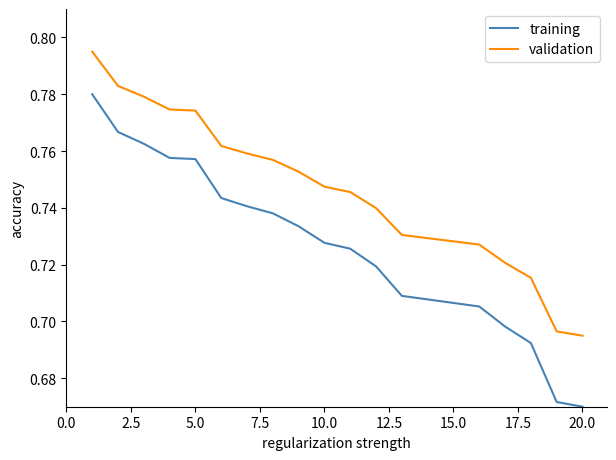

Rank the series by their maximum value, from highest to lowest.

validation, training